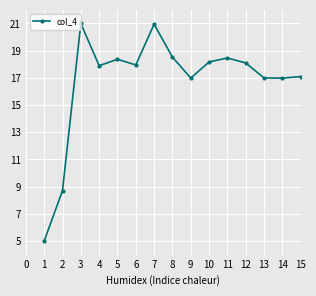

Where is the first local maximum?

3